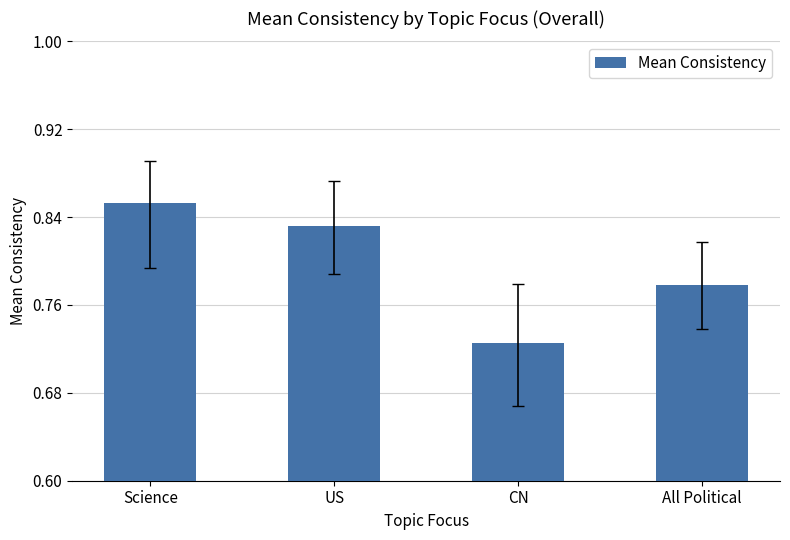

Which category has the highest value across all series?

Science